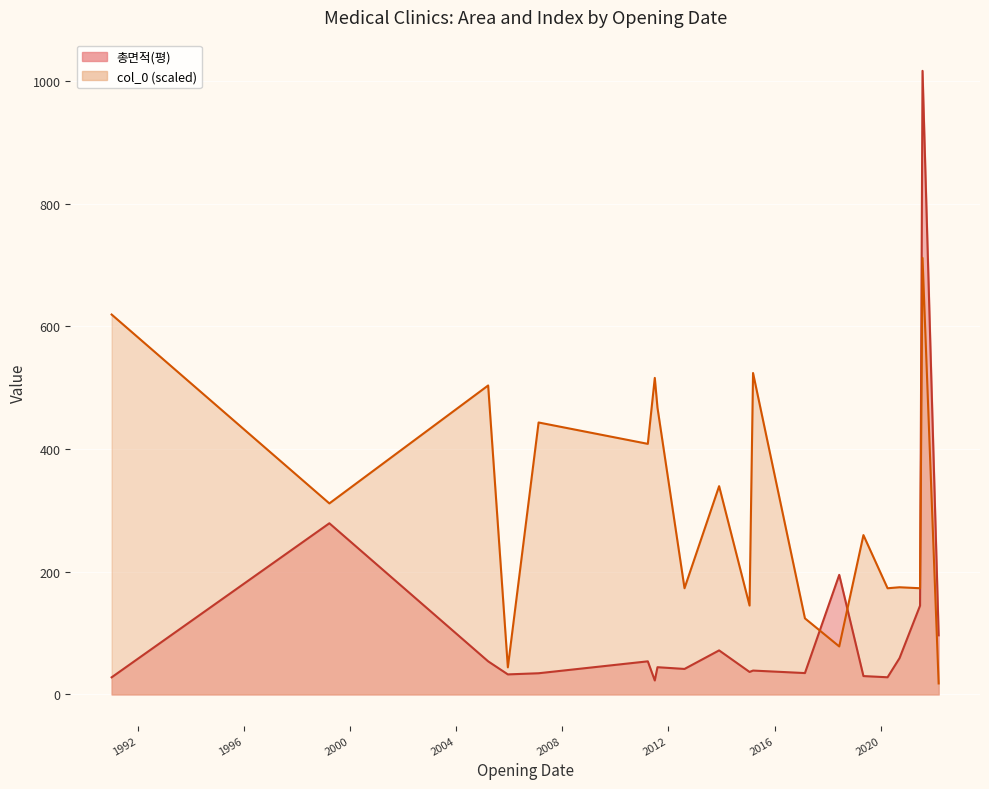

True or false: col_0 (scaled) line and 총면적(평) line cross at least once.

True